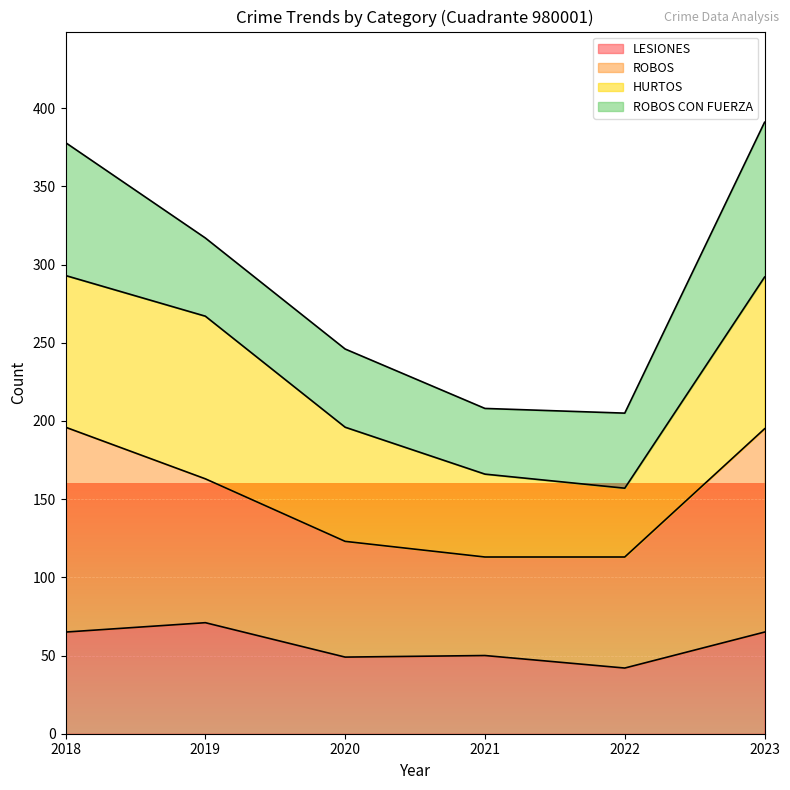

Rank the categories by LESIONES value from lowest to highest.

2022, 2020, 2021, 2018, 2023, 2019